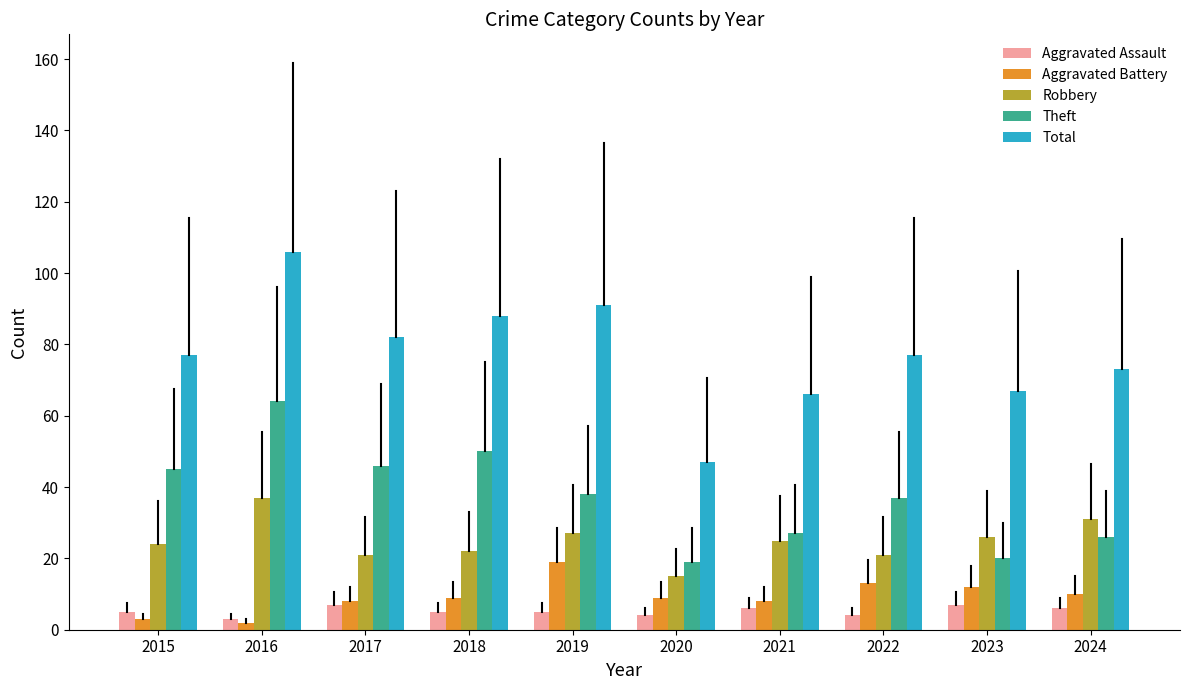

What is the value of the Theft bar at the 4th from the left?

50